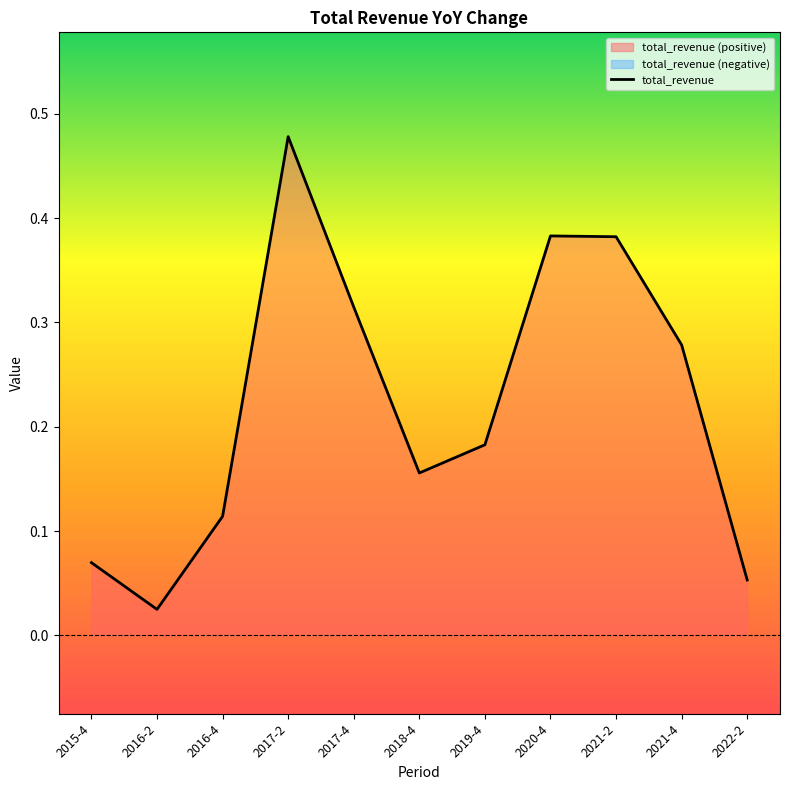

What is the change in value from 2017-2 to 2021-4?

-0.2